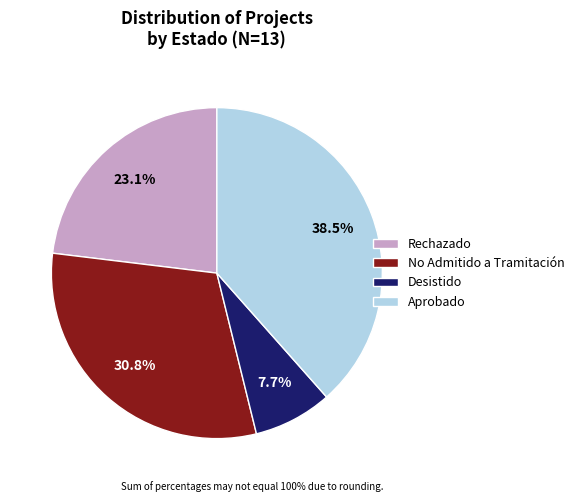

To the nearest percent, what percentage of the pie is Desistido?

8%